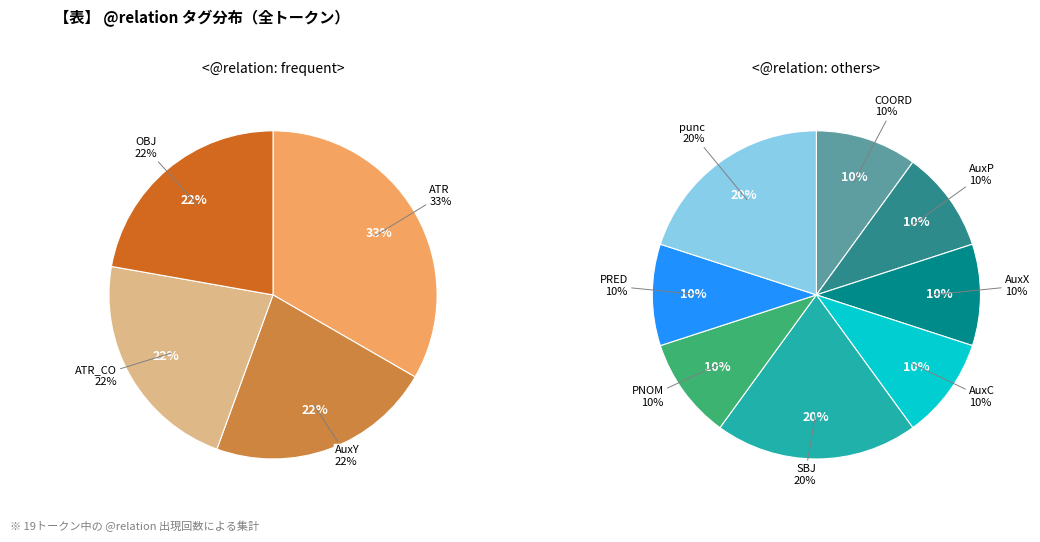

Count the number of slices in the pie.

12